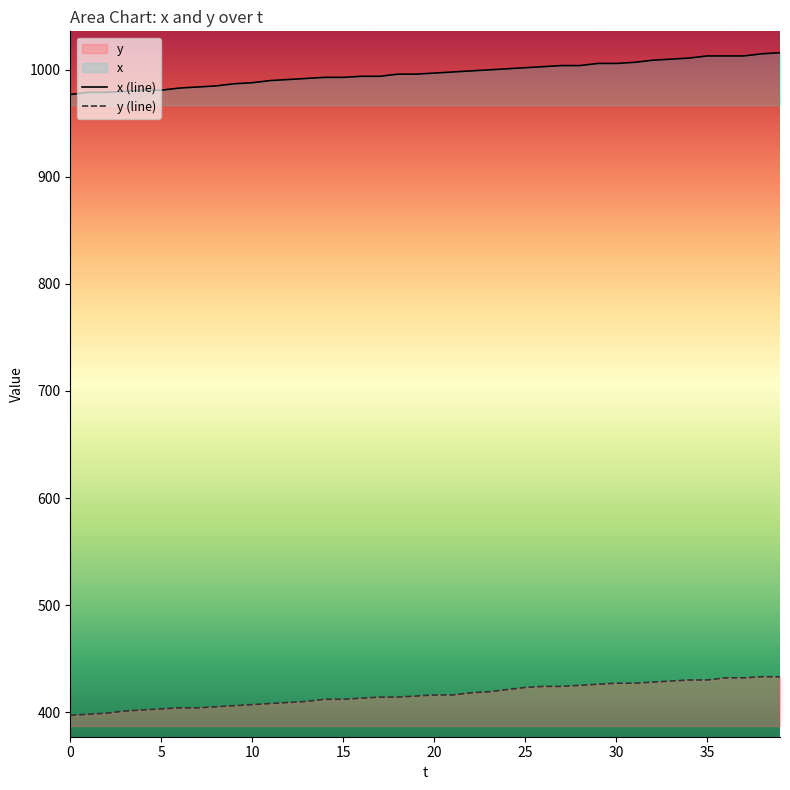

What is the spread (max minus min) of values at 35?

583